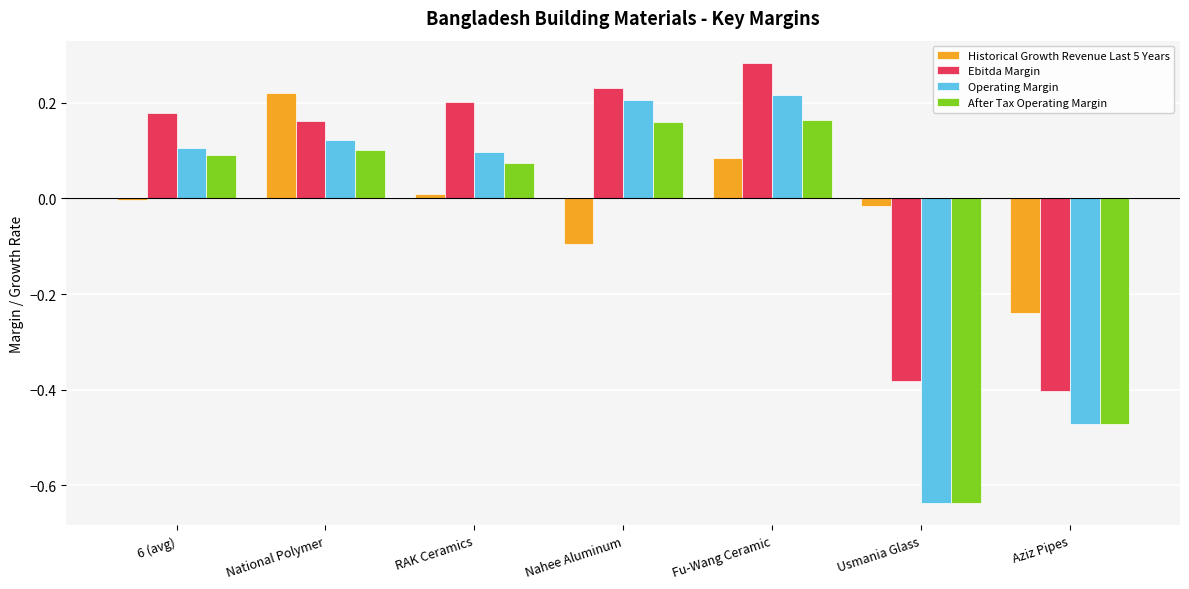

Are the bars horizontal?

No